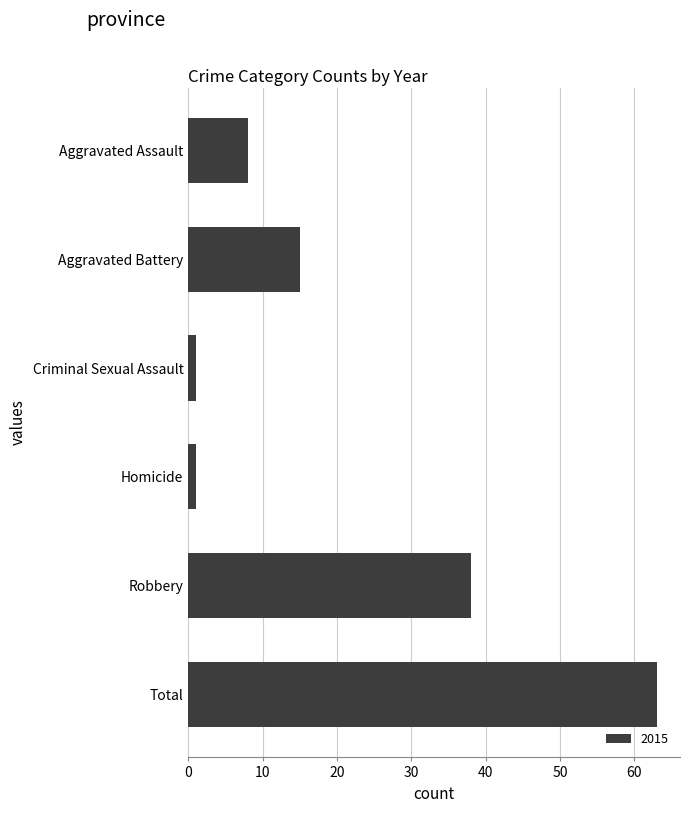

Which label corresponds to the largest value in the chart?

Total